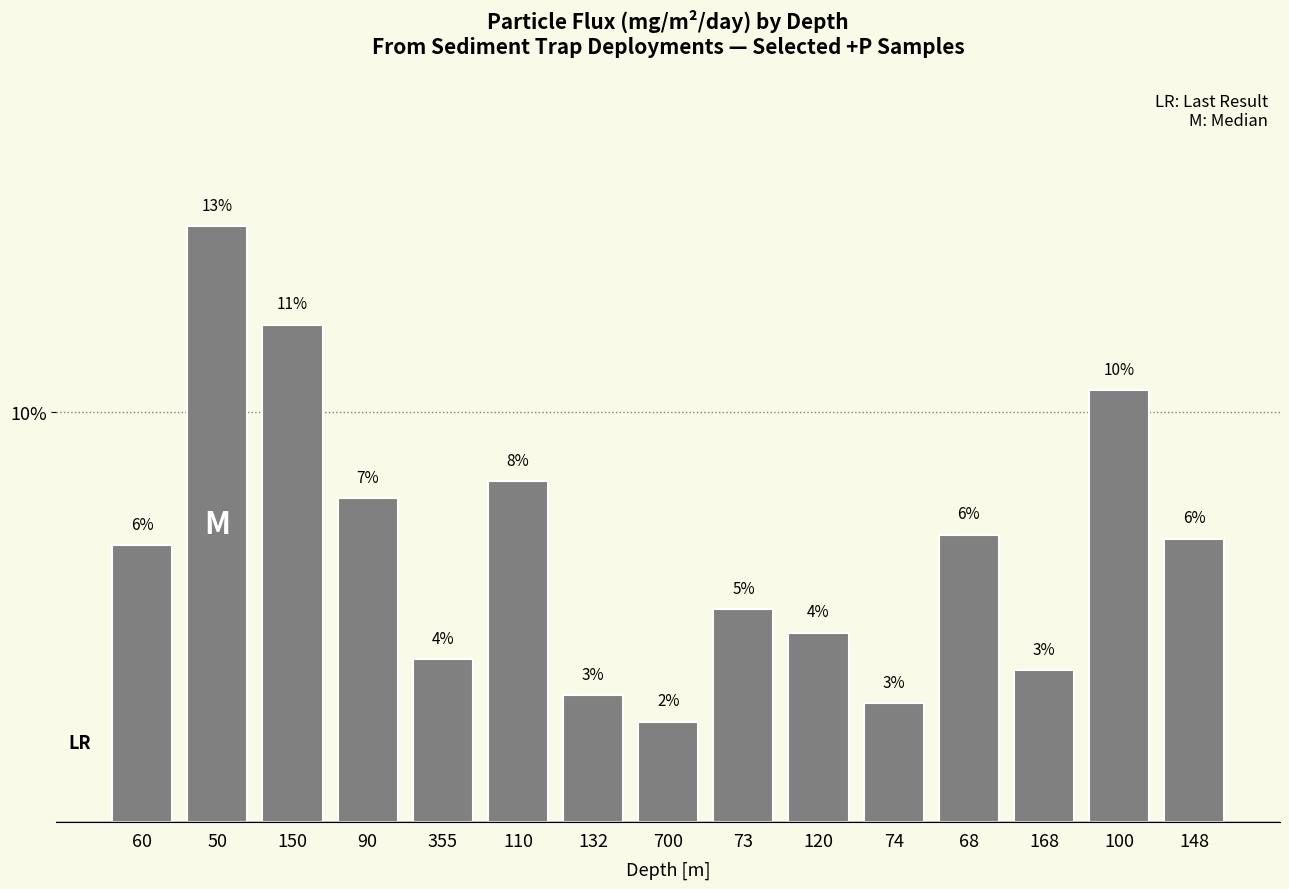

The chart shows a value of 0.1 at 110. True or false?

False